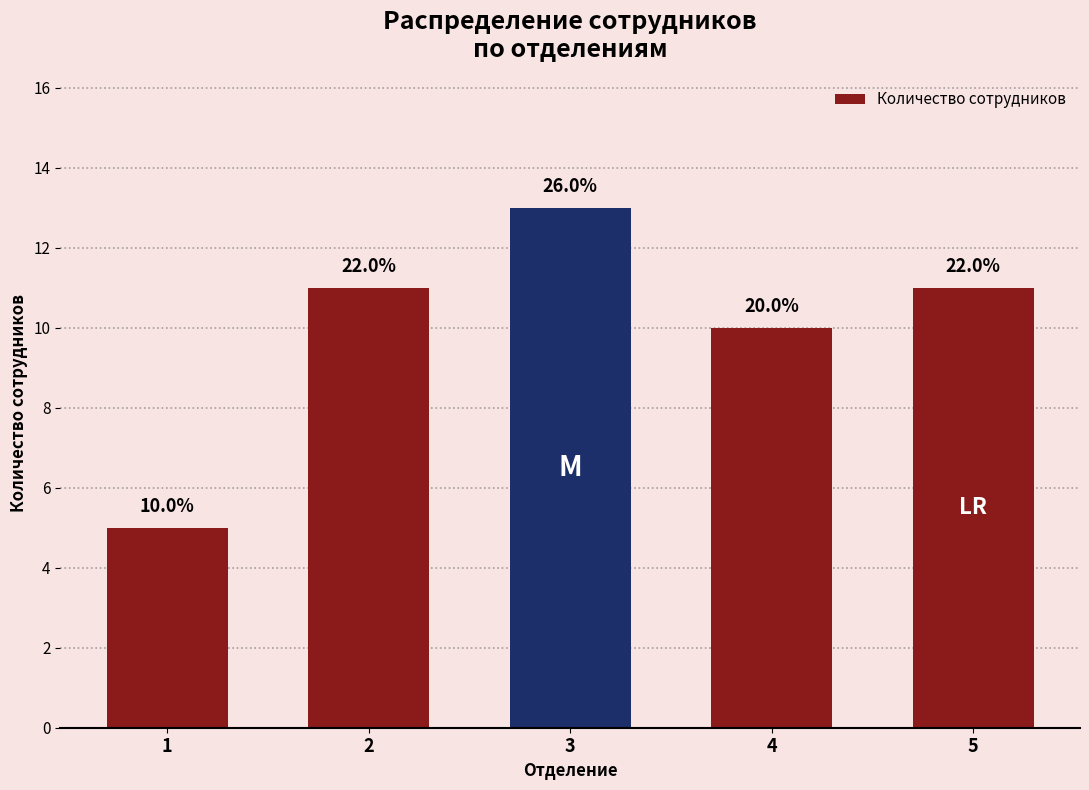

Does the chart contain any negative values?

No